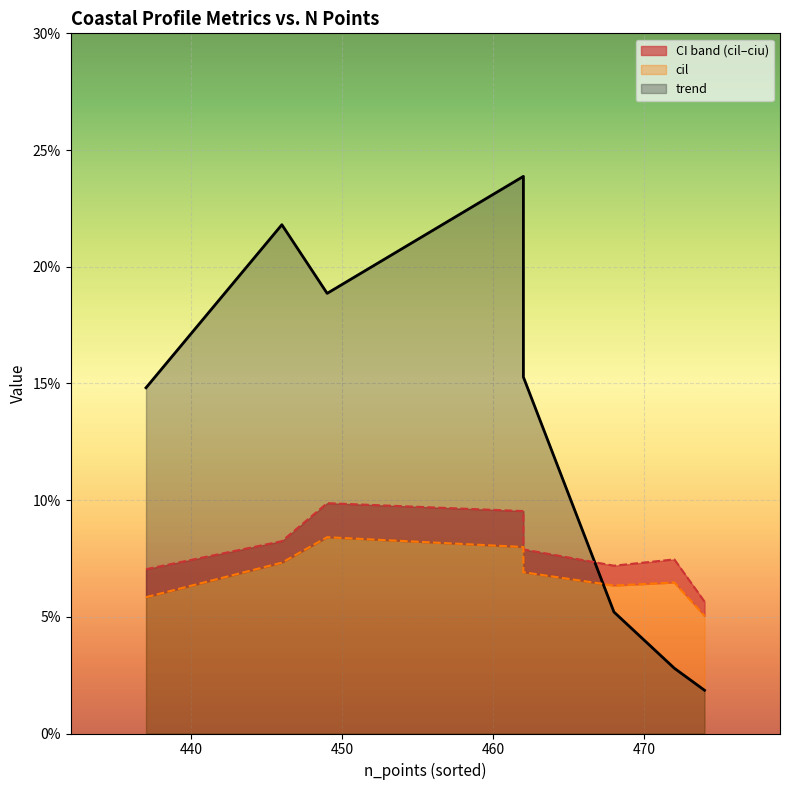

In cil, how many points are higher than both neighbors (excluding endpoints)?

2